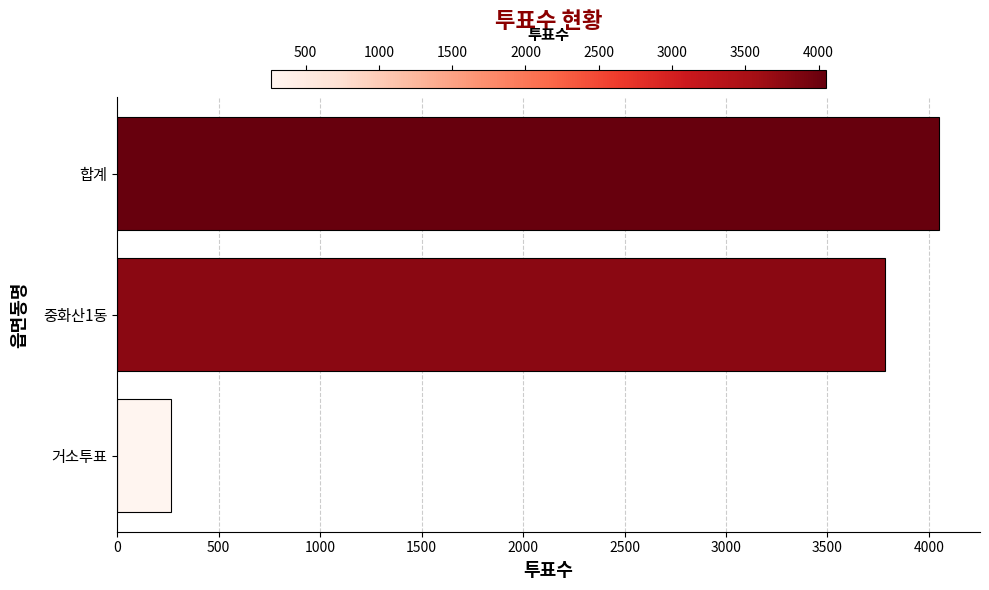

True or false: the data shows 438 at 거소투표.

False